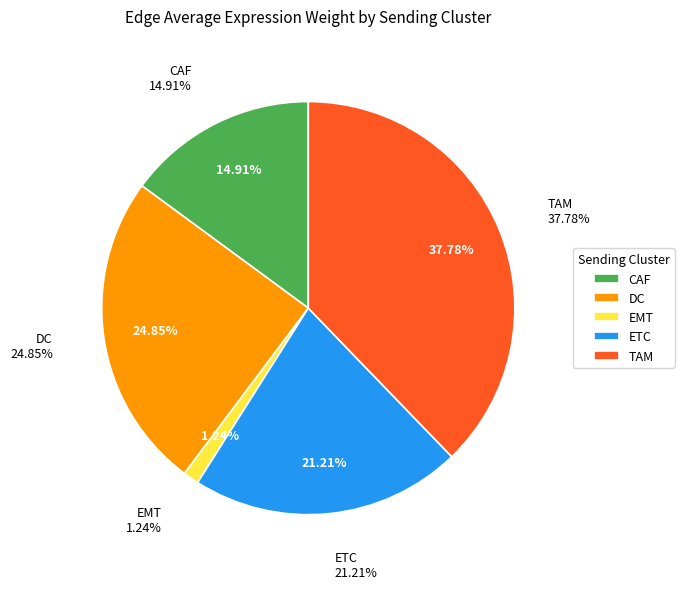

What portion of the pie excludes 19?

94.9%